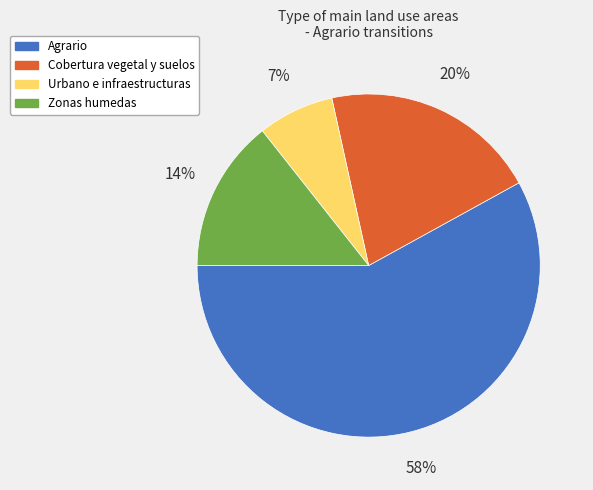

To the nearest percent, what is the difference between the Zonas humedas and Agrario slice percentages?

44%